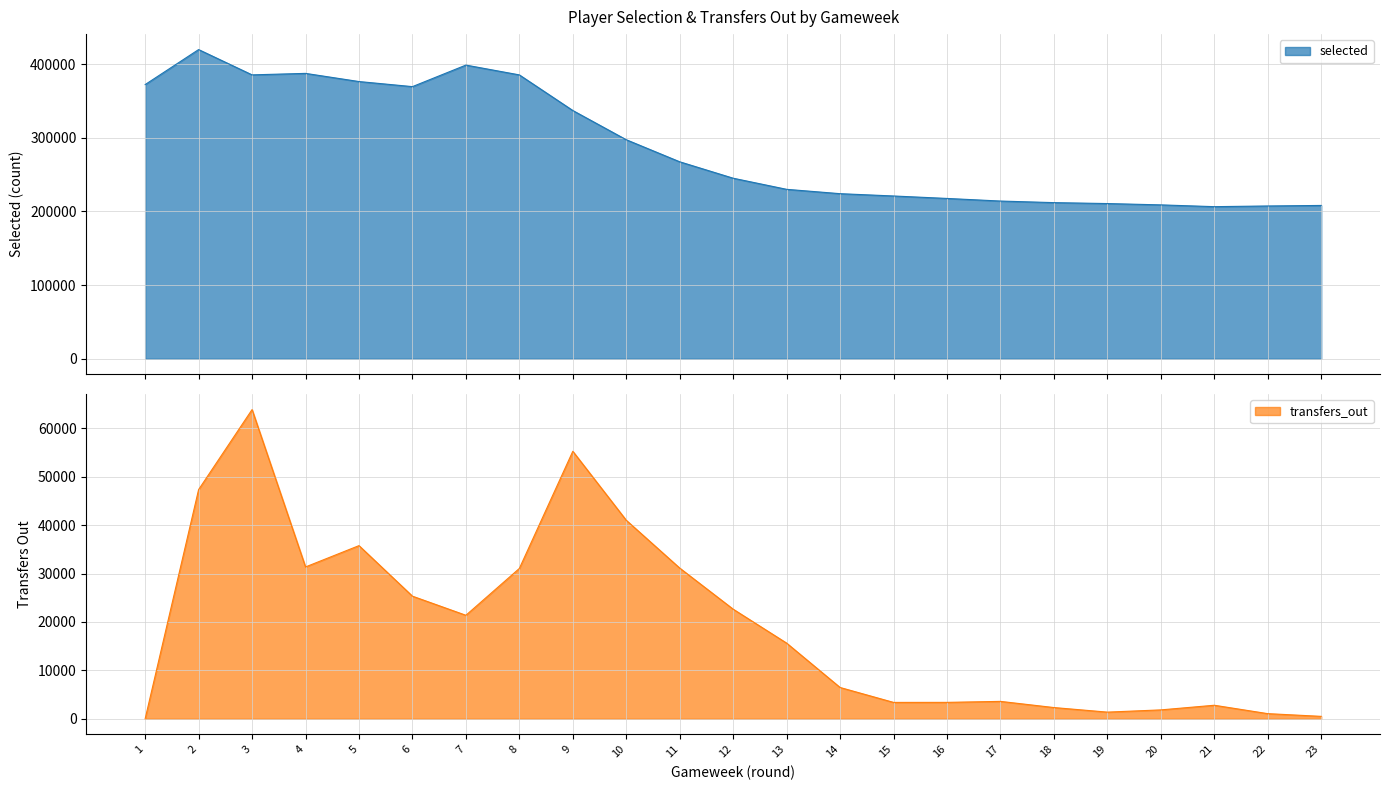

Which category has the lowest value in the selected series?

21